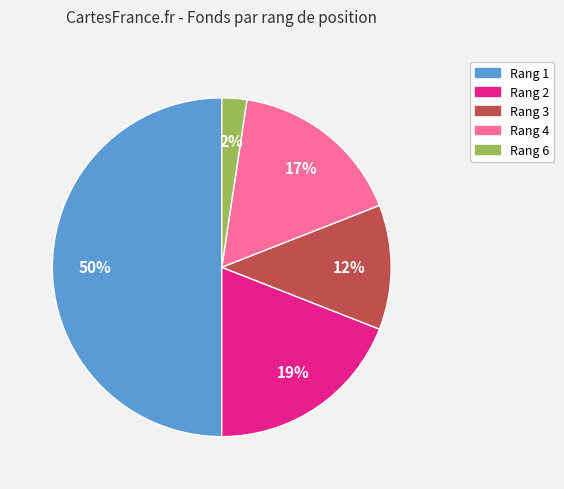

To the nearest percent, what is the difference between the largest and smallest slice percentages?

48%